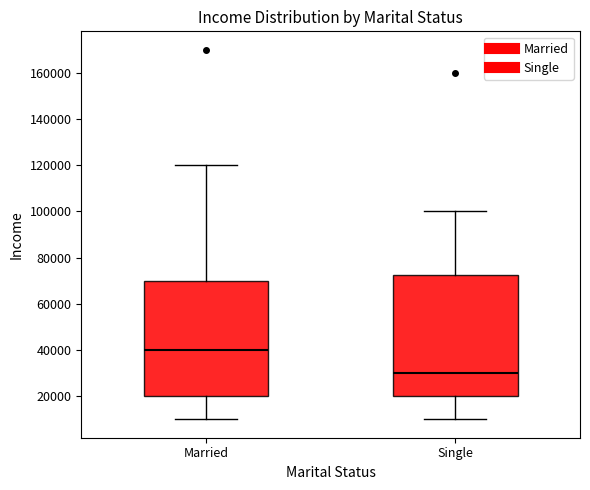

Reading left to right, transcribe this box plot: for each box, give where its median line is, the range the box spans, and where its two whiskers end, as read against the y-axis. The values are not printed on the chart, so give them approximately, as read against the axis.

Married: median 40000, box 20000 to 70000, whiskers 10000 to 120000
Single: median 30000, box 20000 to 72000, whiskers 10000 to 100000